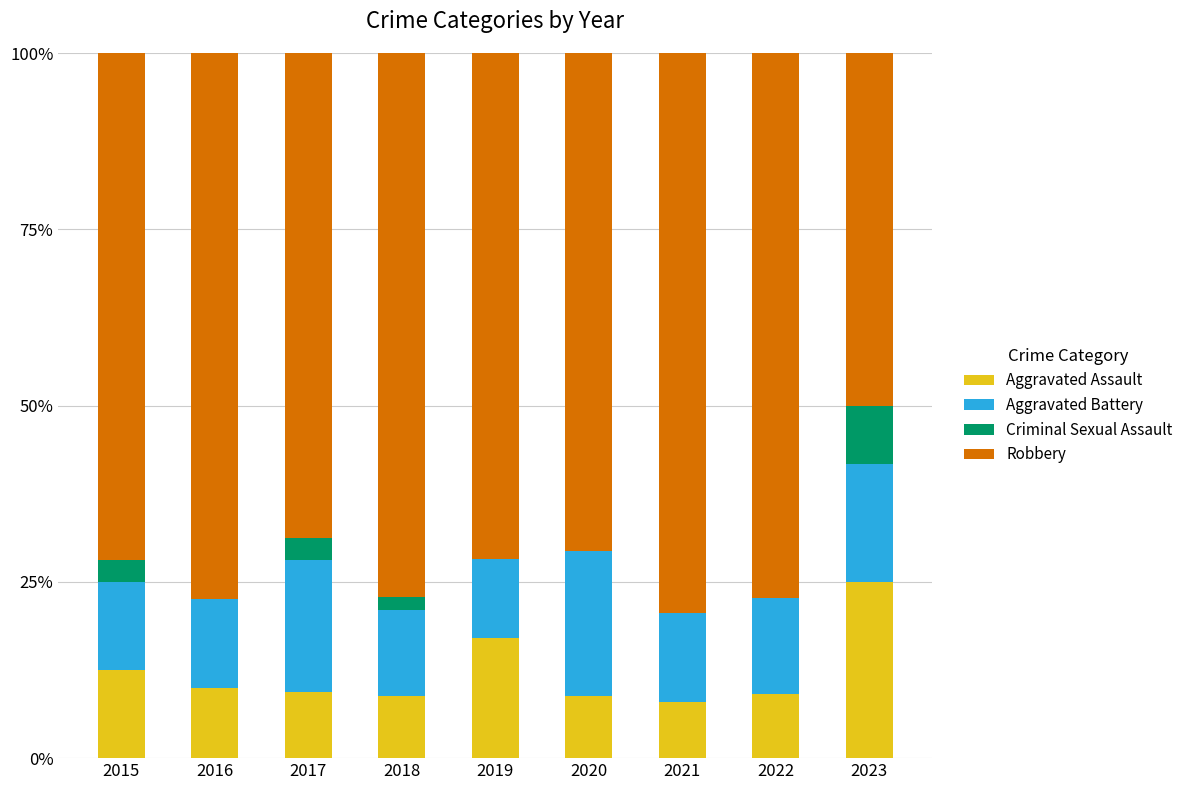

Are the bars grouped side by side (vs. stacked)?

No